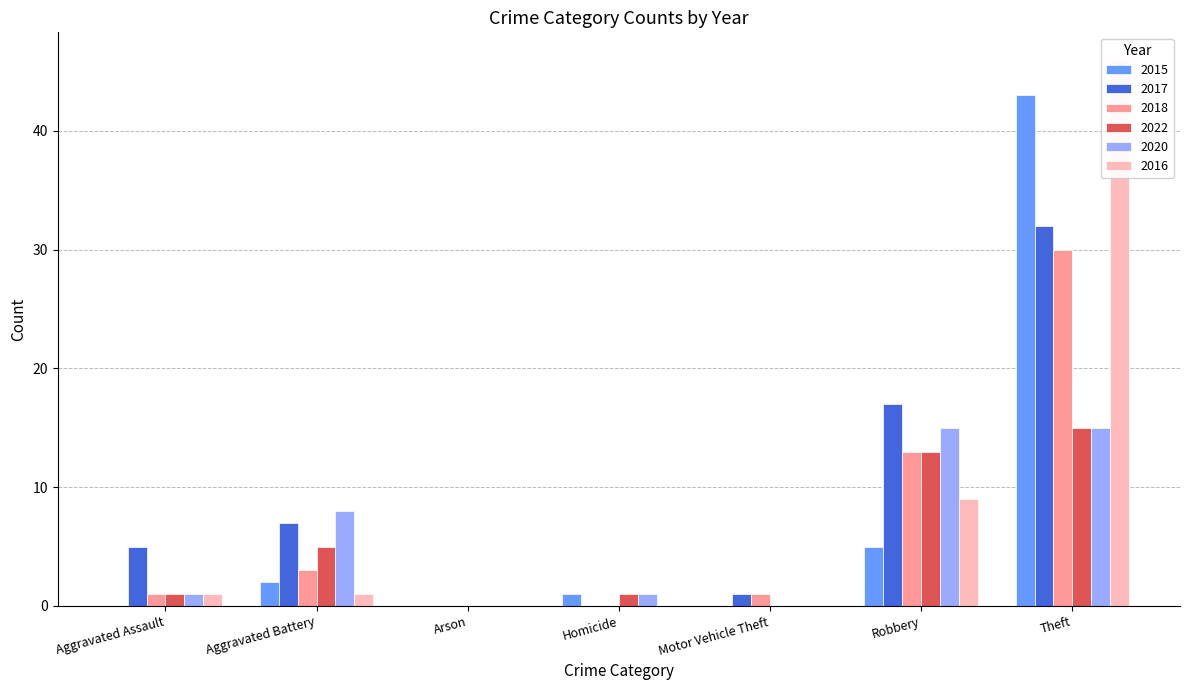

True or false: 2016 has a value of 16 at Robbery.

False